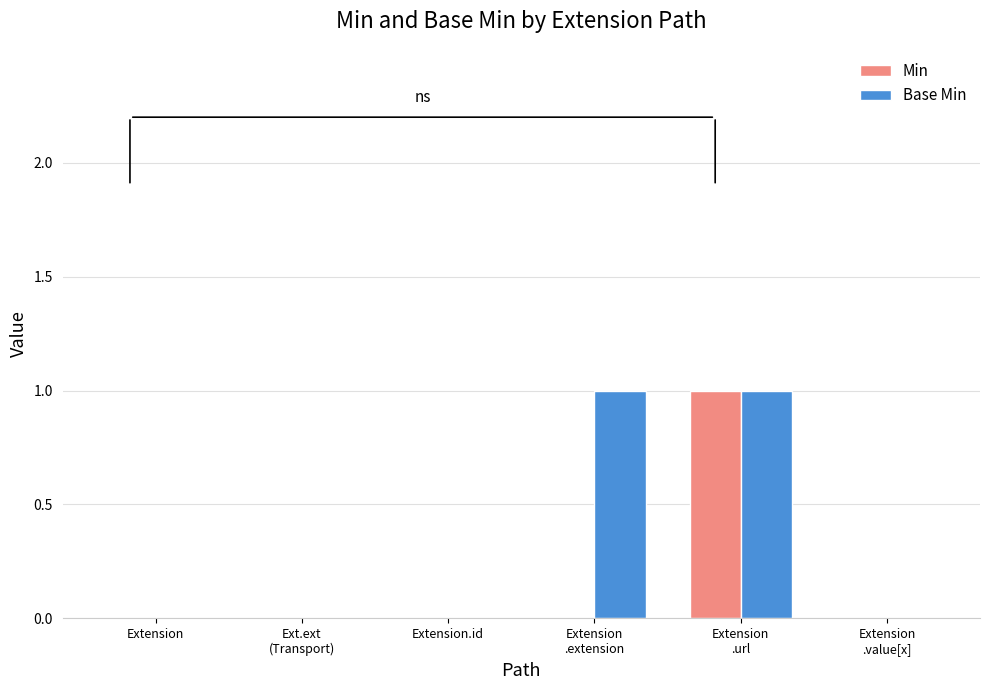

What are all the series names shown in the legend?

Min, Base Min